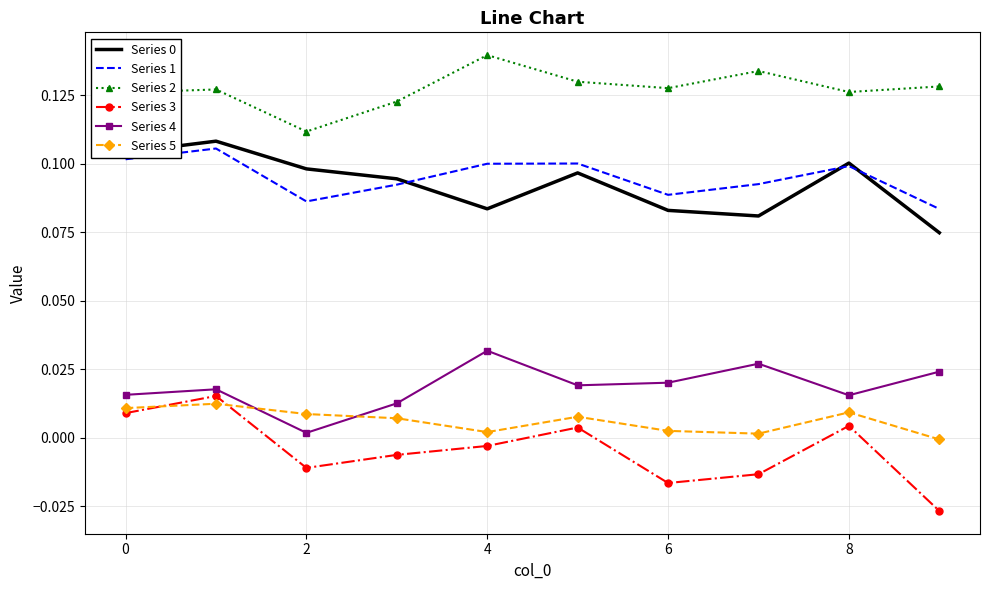

True or false: Series 2 and Series 4 cross at least once.

False